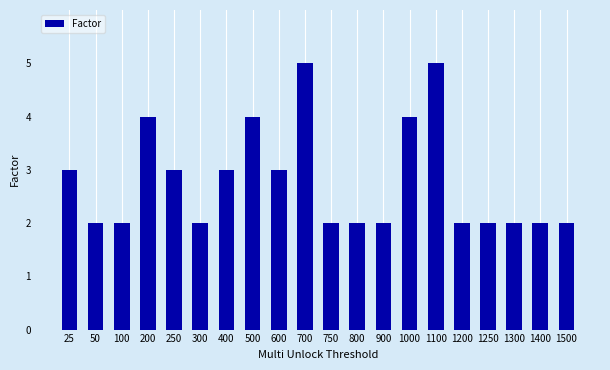

What is the maximum value shown in the chart?

5